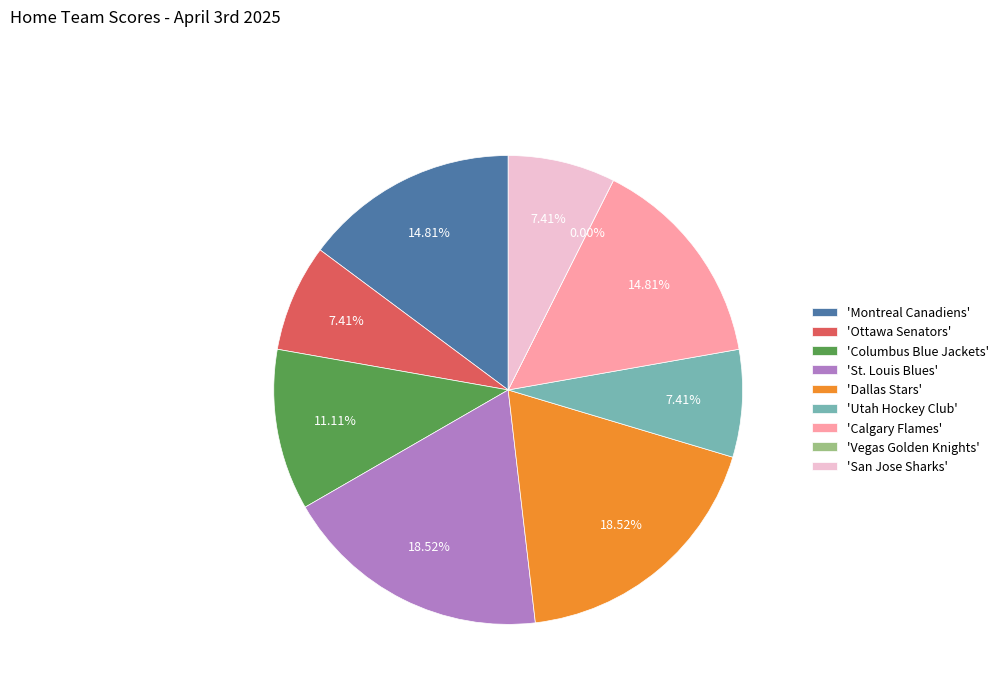

Rank the categories by value from lowest to highest.

Vegas Golden Knights, Ottawa Senators, Utah Hockey Club, San Jose Sharks, Columbus Blue Jackets, Montreal Canadiens, Calgary Flames, St. Louis Blues, Dallas Stars